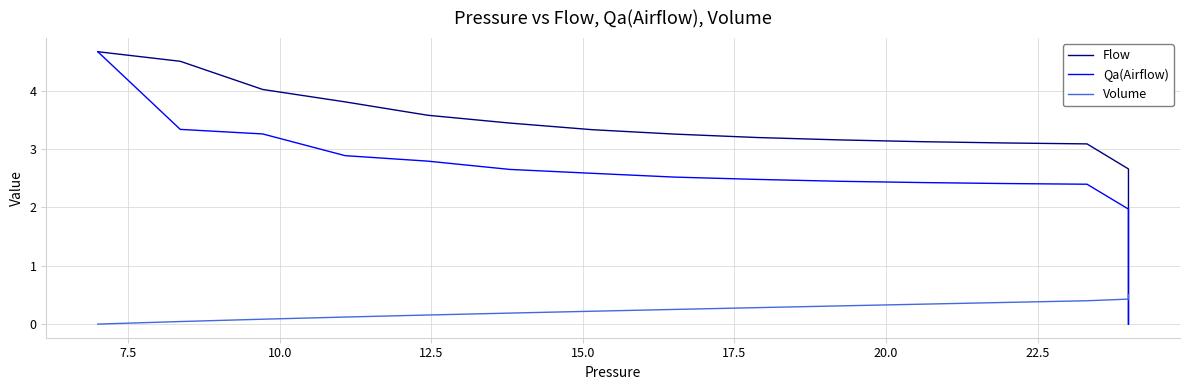

List the series in order of their peak value, highest first.

Qa(Airflow), Flow, Volume